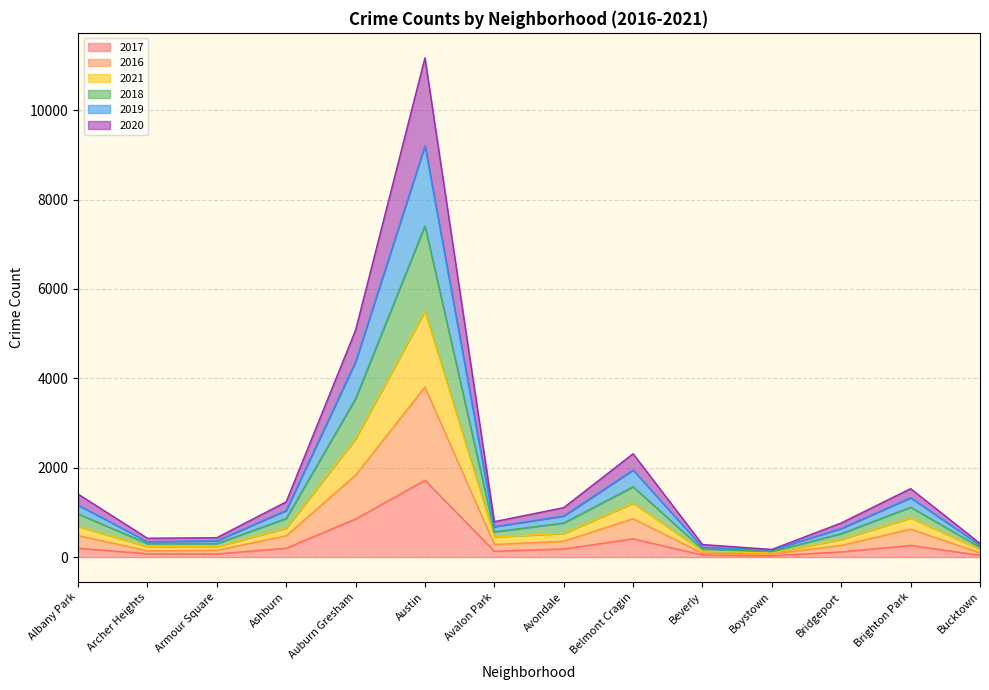

At which category is the sum across all series the highest?

Austin